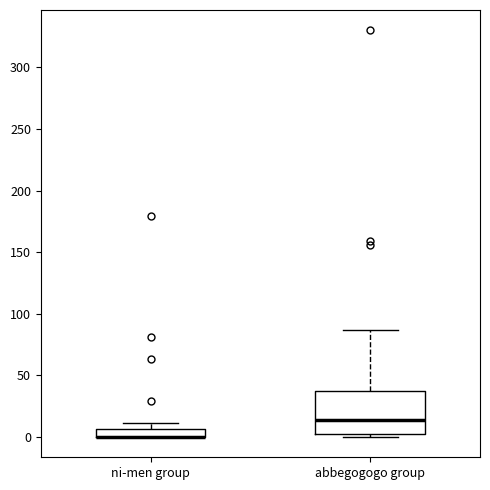

Which box is the tallest, from its lower edge to its upper edge?

abbegogogo group